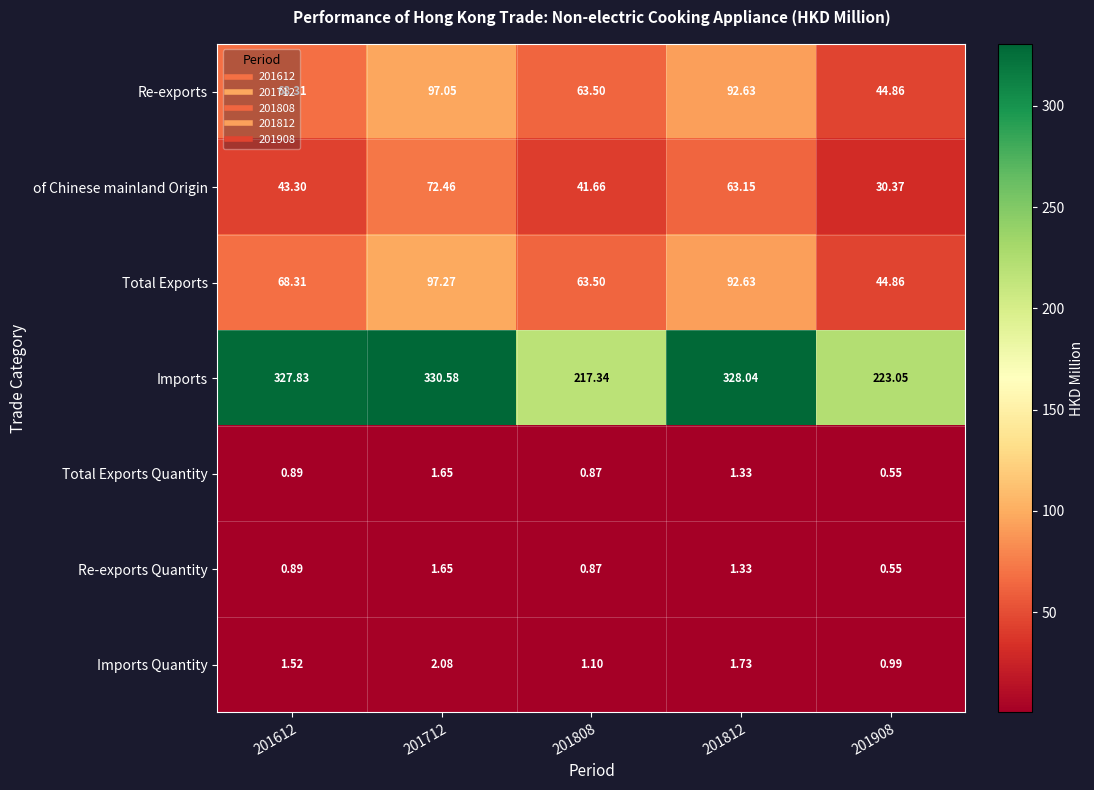

Which series changed the most between 201712 and 201812?

of Chinese mainland Origin